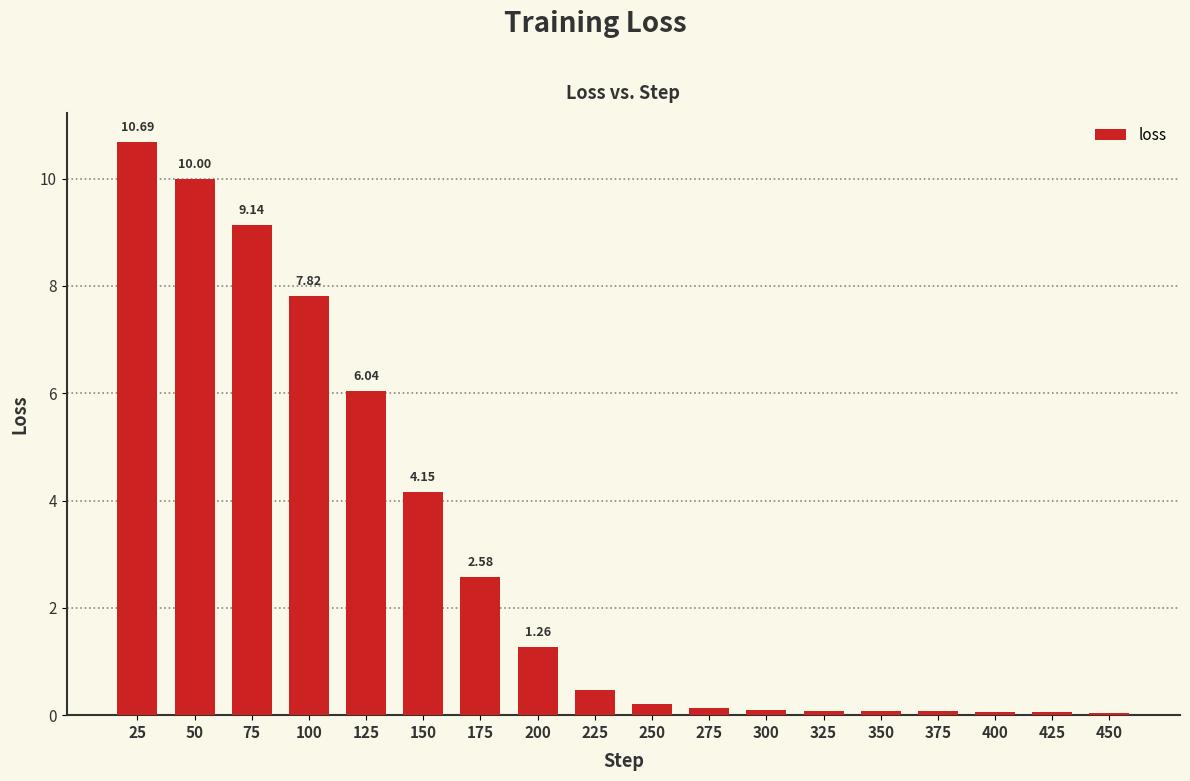

Is it true that the value at 75 is 3.8?

False